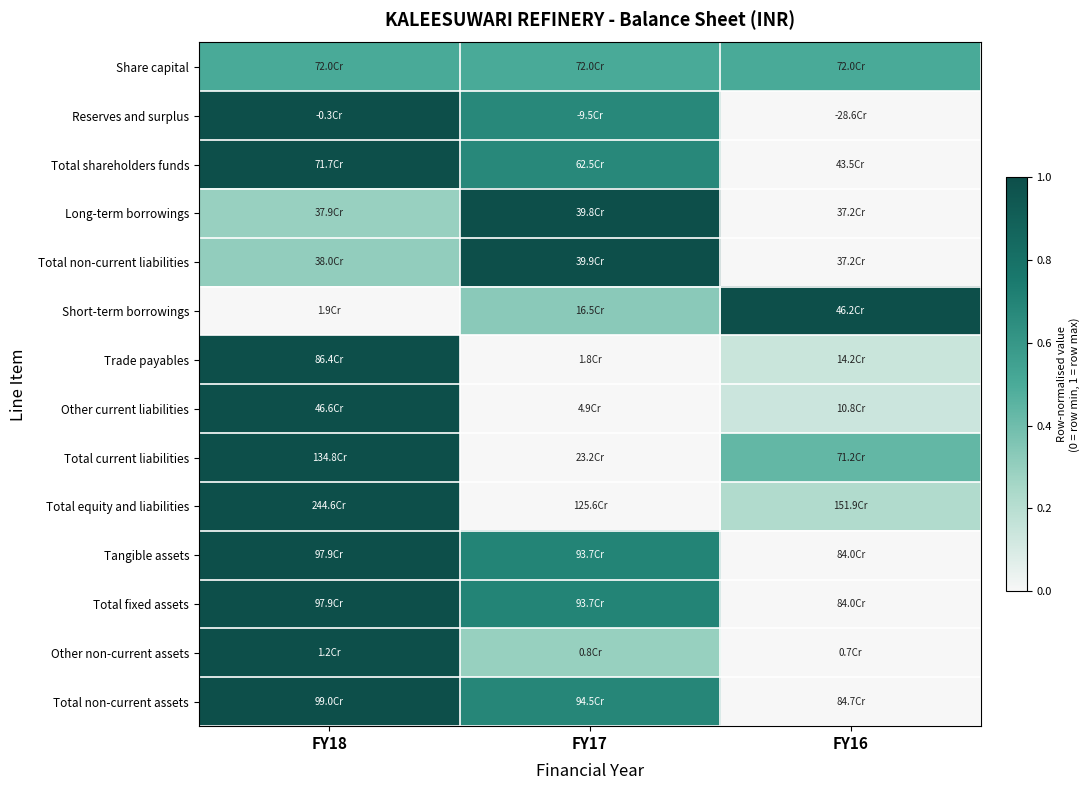

What is the total value across all series at FY17?

6.6